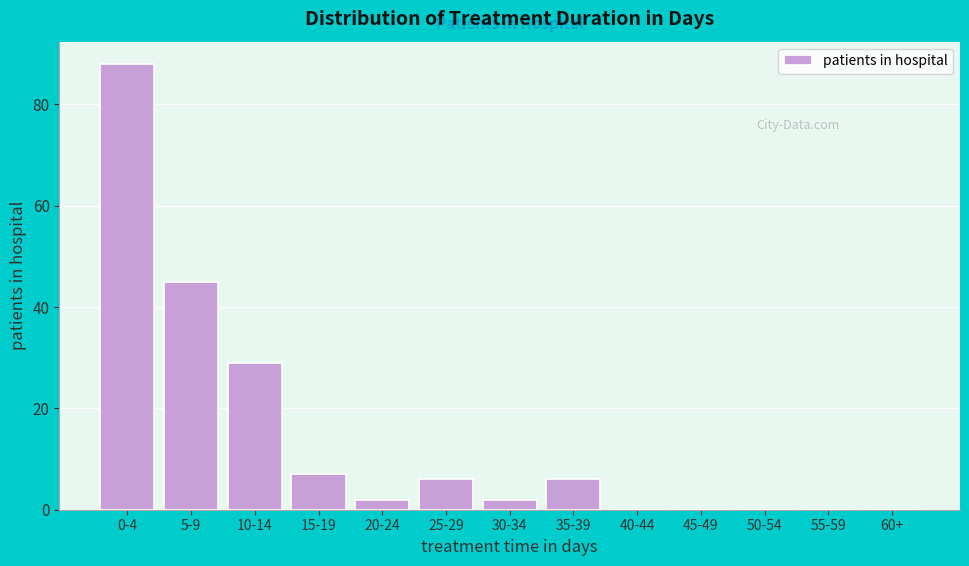

Reading left to right, transcribe all the data shown in this chart.

0-4=88	5-9=45	10-14=29	15-19=7	20-24=2	25-29=6	30-34=2	35-39=6	40-44=0	45-49=0	50-54=0	55-59=0	60+=0